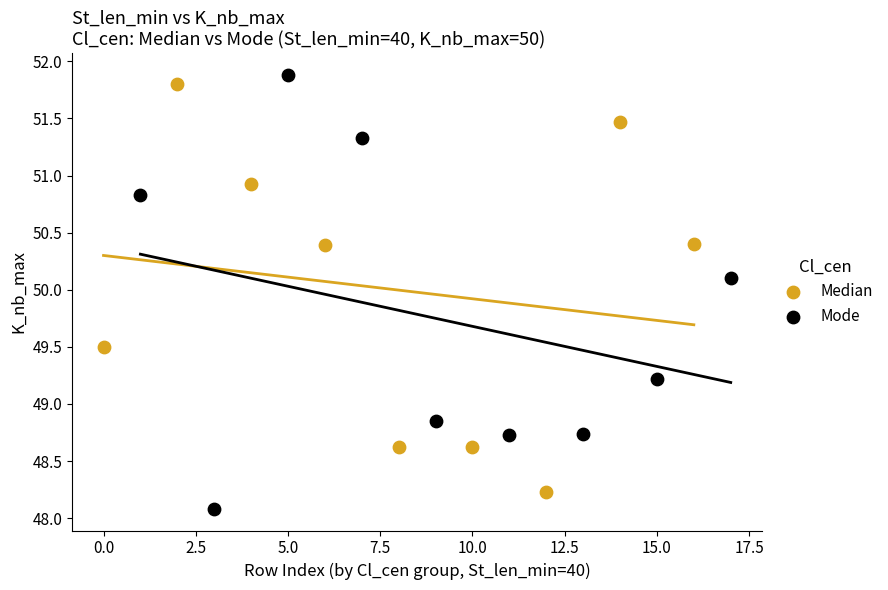

What are all the series names shown in the legend?

Median, Mode